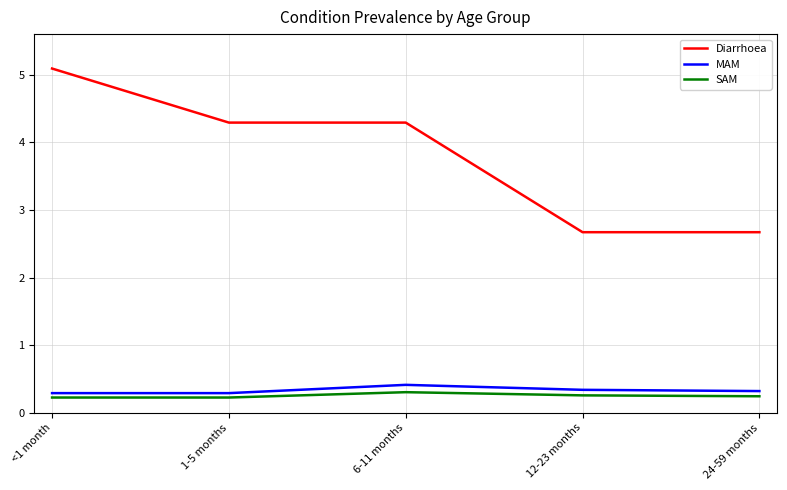

The value of Diarrhoea at 1-5 months is 4.3. True or false?

True